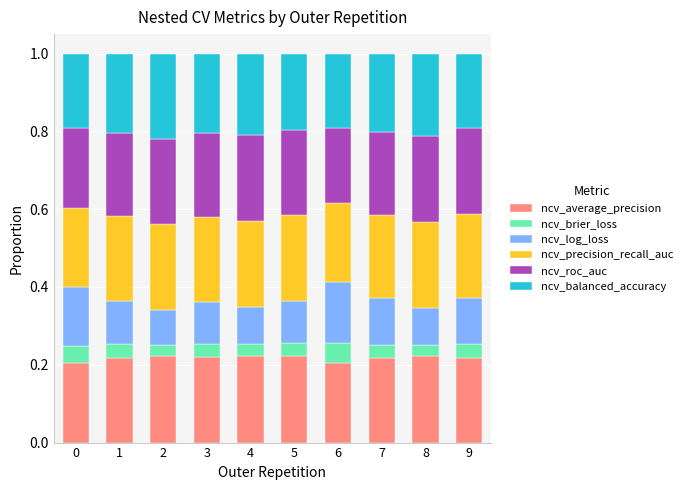

What is the sum of the ncv_average_precision values at 8 and 3?

0.4